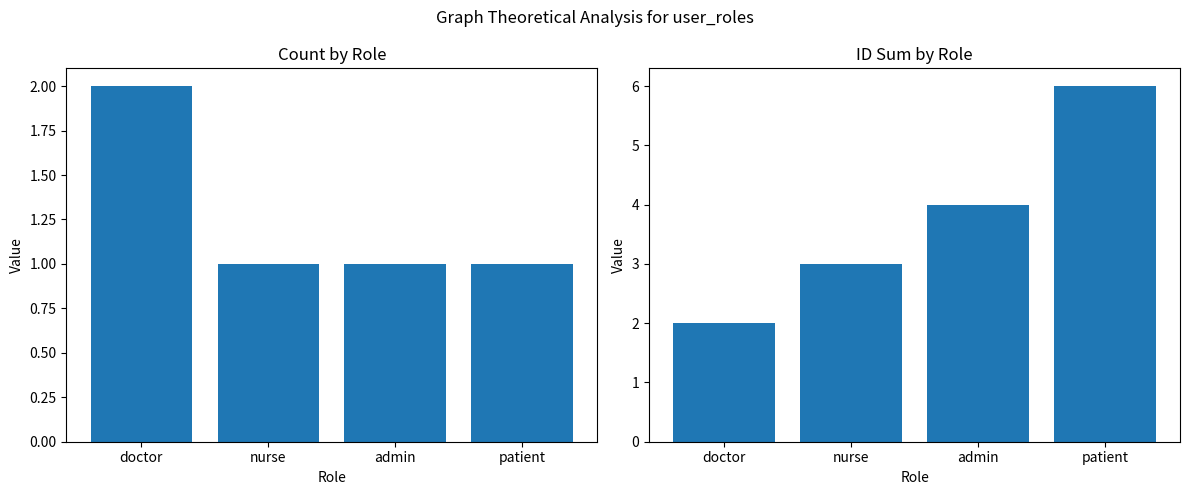

How many bars are there in total?

8